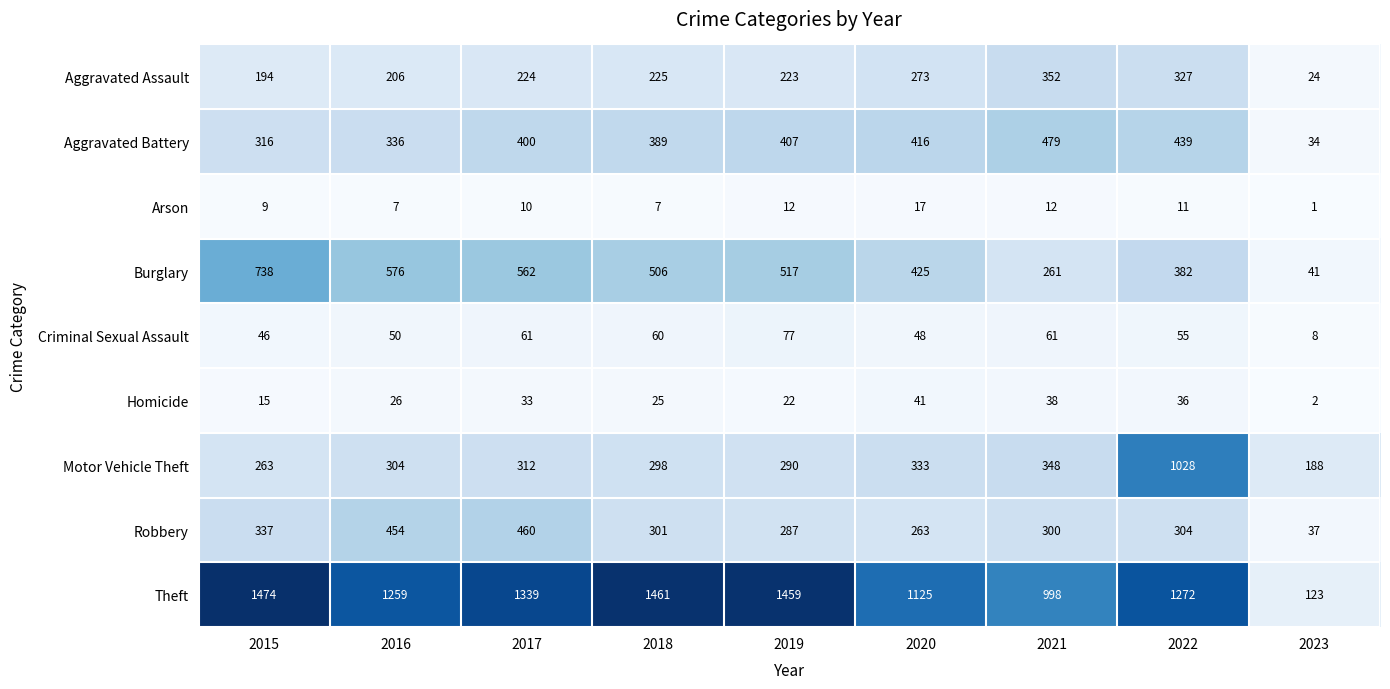

At which label does Criminal Sexual Assault first exceed 55?

2017